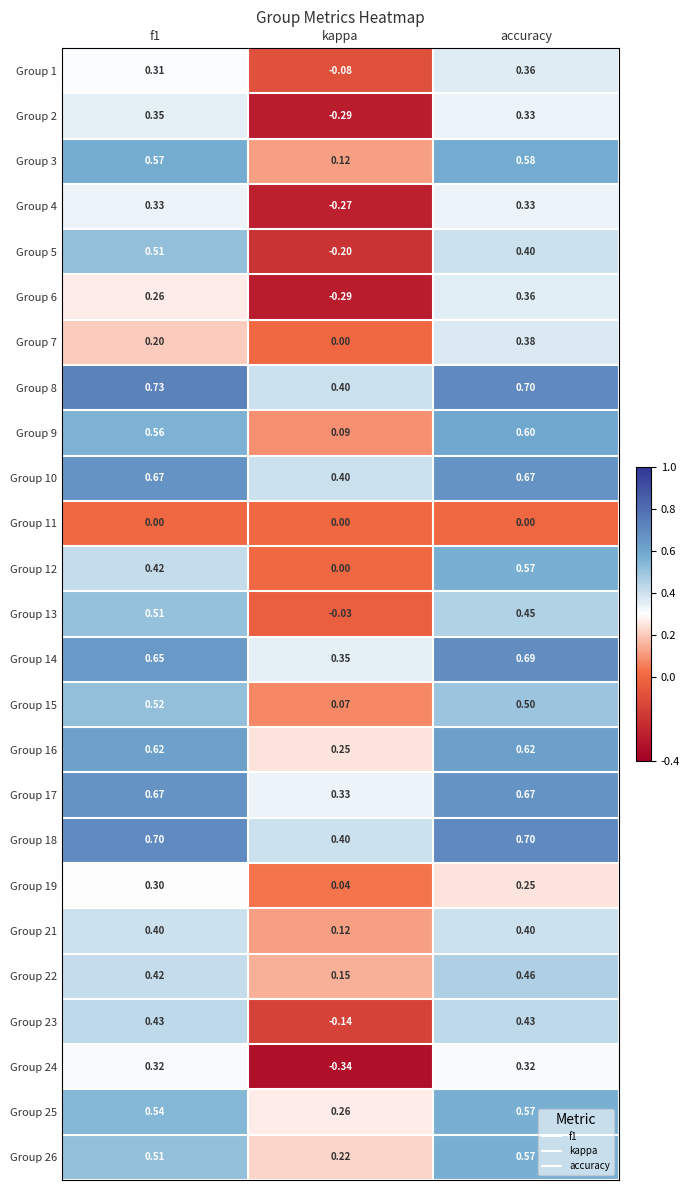

At which category does the chart reach its minimum across all series?

kappa